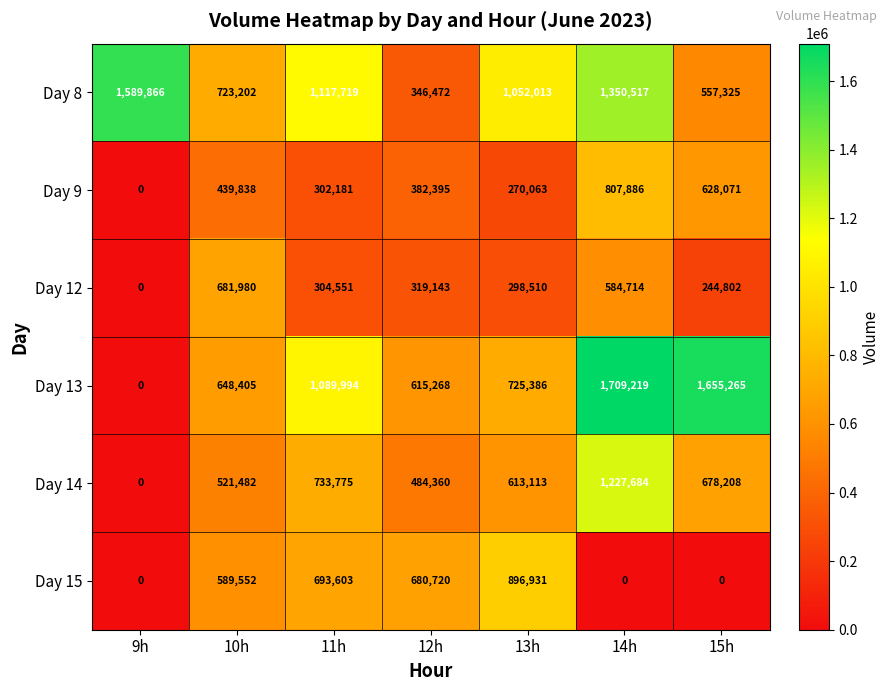

What is the difference between the highest and lowest values at 14h?

1709219